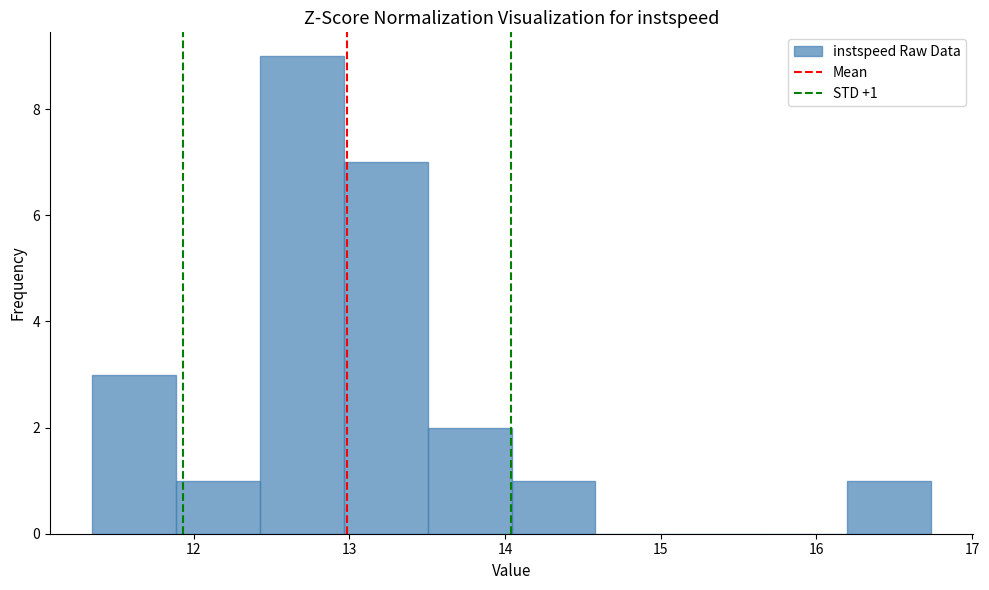

Which range on the x-axis has the tallest bar?

12.4 to 13.0